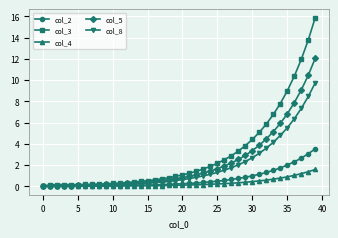

Which series has the widest spread of values?

col_3